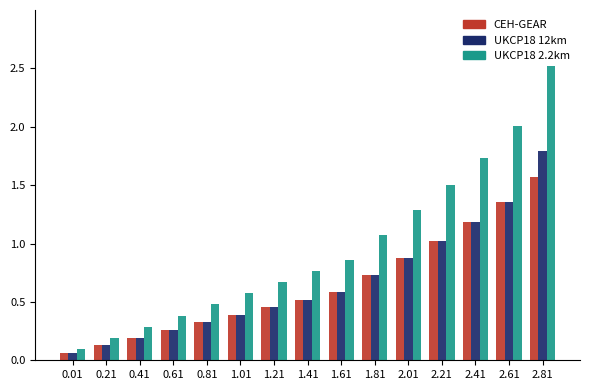

What is the average value of the predicted_current_infected_mean series?

0.6